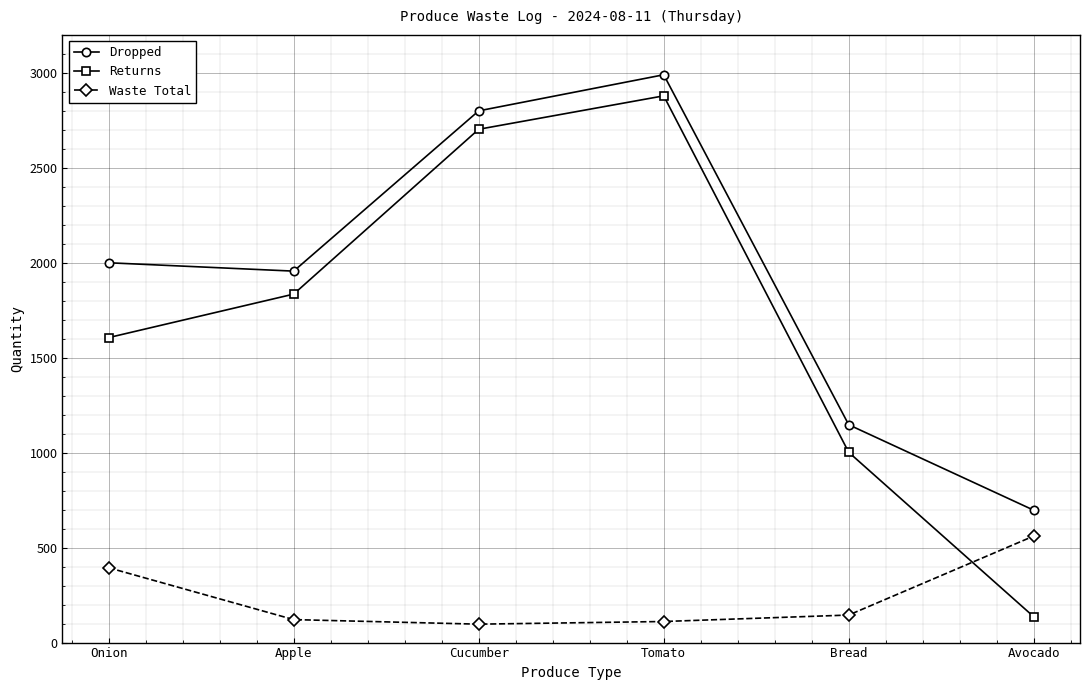

What is the difference between the maximum and second lowest values in the Returns series?

1877